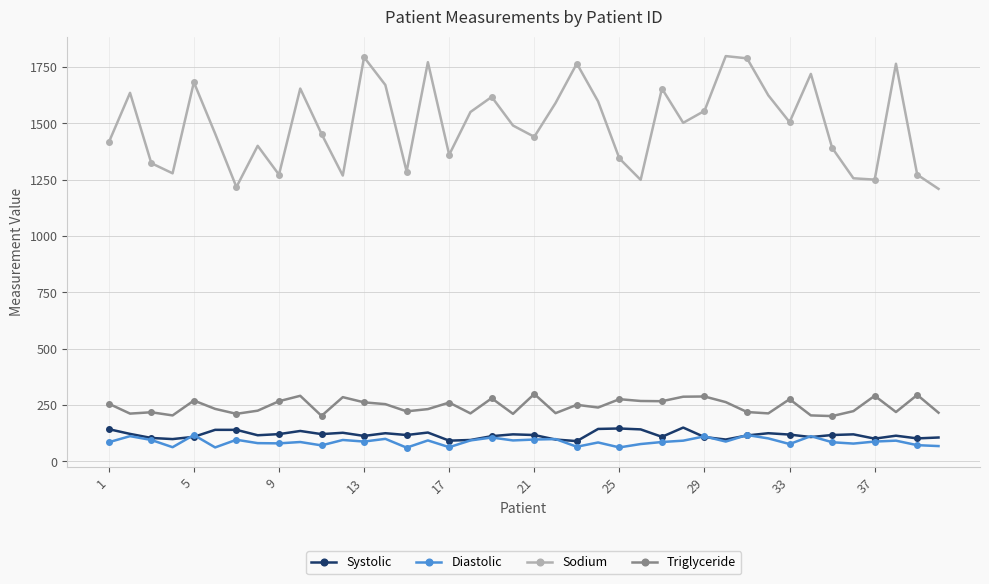

True or false: Triglyceride and Systolic intersect in this chart.

False